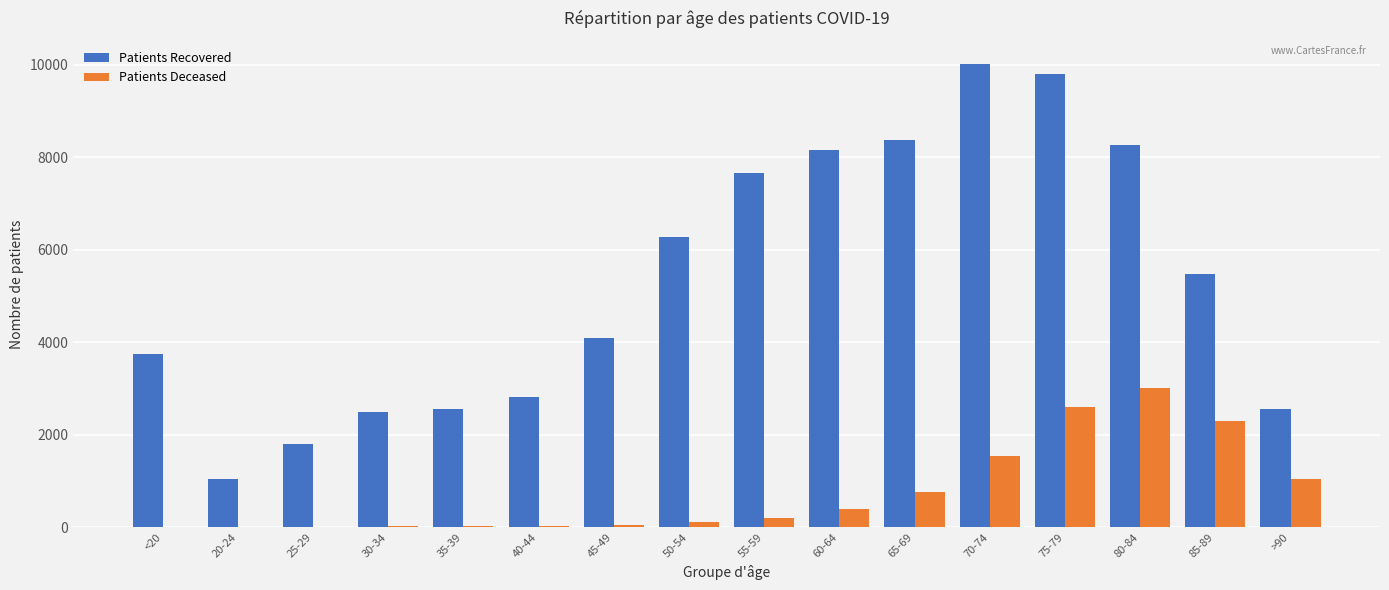

At which category is the sum across all series the highest?

75-79